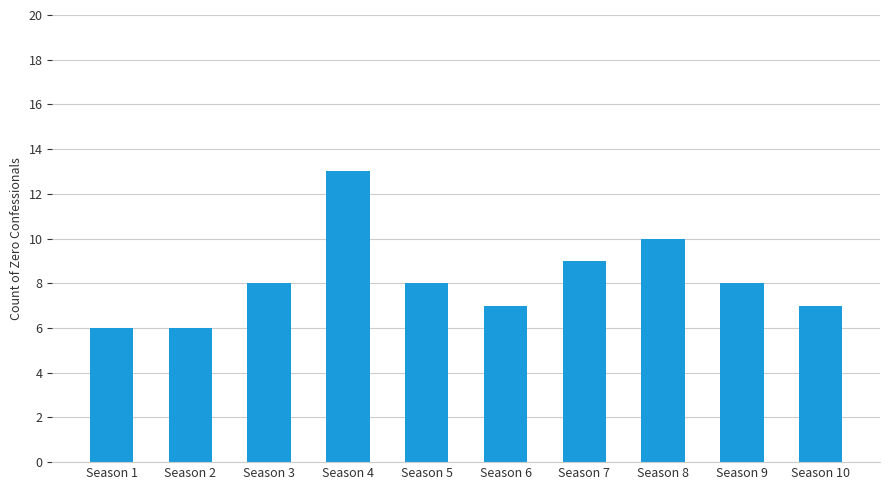

What value does the data have at Season 10?

7